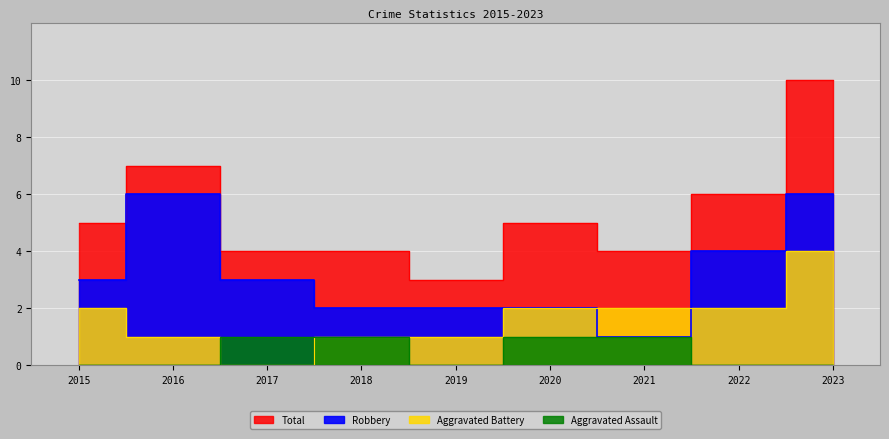

What is the sum of the Aggravated Assault values at 2018 and 2022?

1